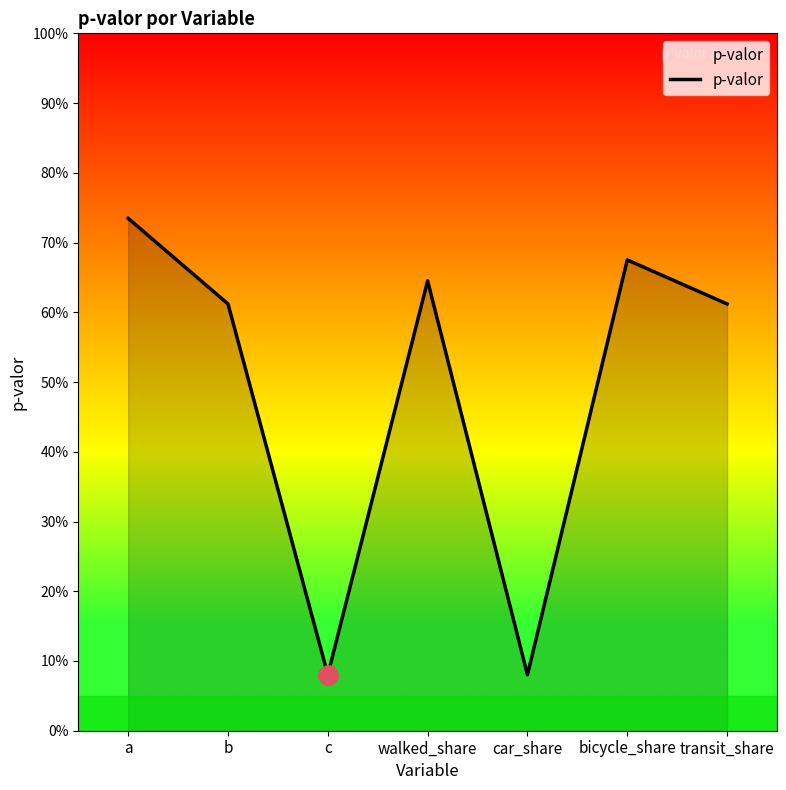

How many points are lower than both their immediate neighbors (excluding endpoints)?

2